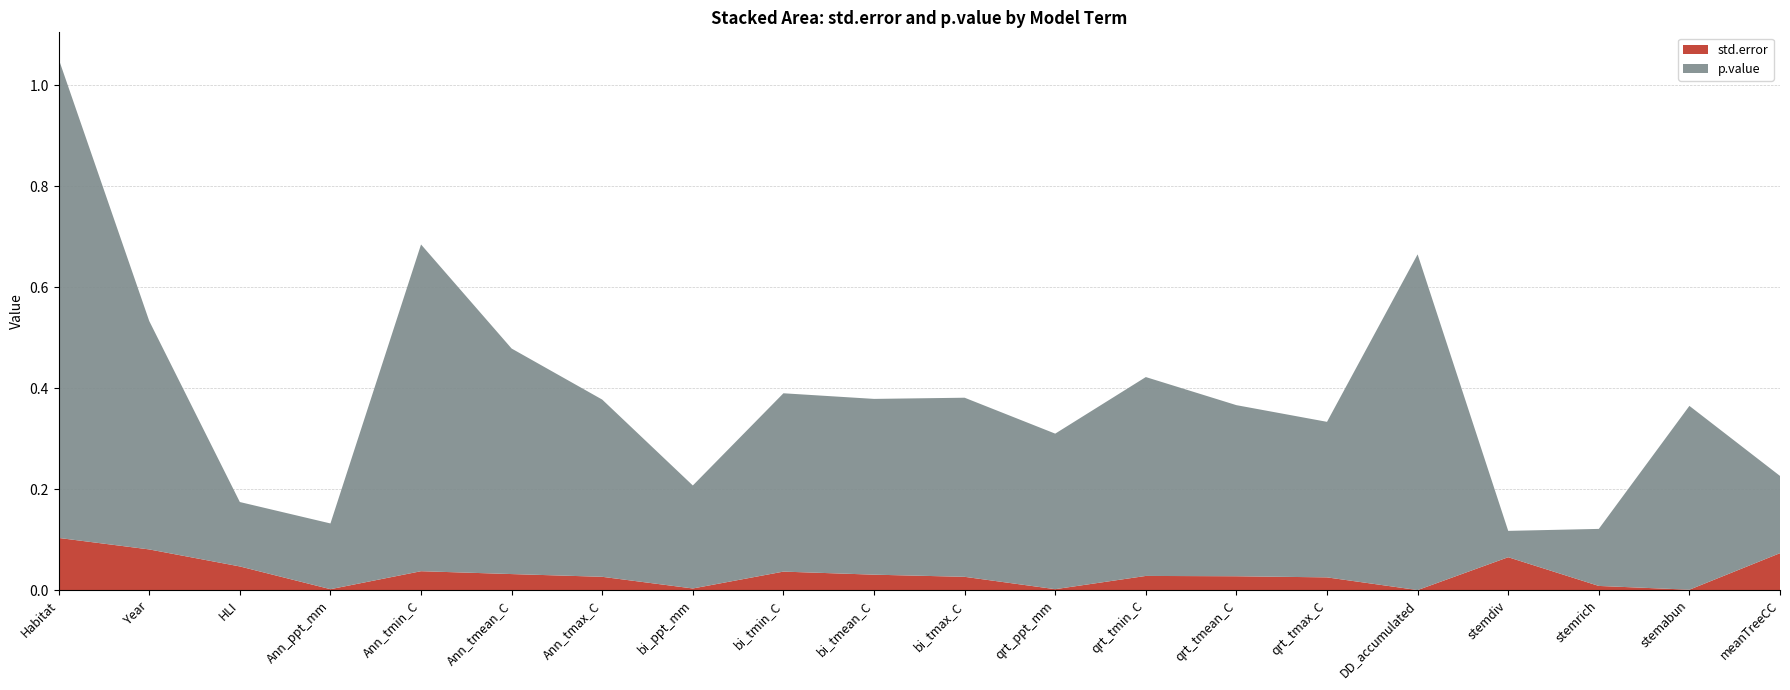

Reading left to right, list all the values displayed in this chart.

std.error: 0.1	0.1	0.0	0.0	0.0	0.0	0.0	0.0	0.0	0.0	0.0	0.0	0.0	0.0	0.0	0.0	0.1	0.0	0.0	0.1
p.value: 0.9	0.5	0.1	0.1	0.6	0.4	0.4	0.2	0.4	0.3	0.4	0.3	0.4	0.3	0.3	0.7	0.1	0.1	0.4	0.2